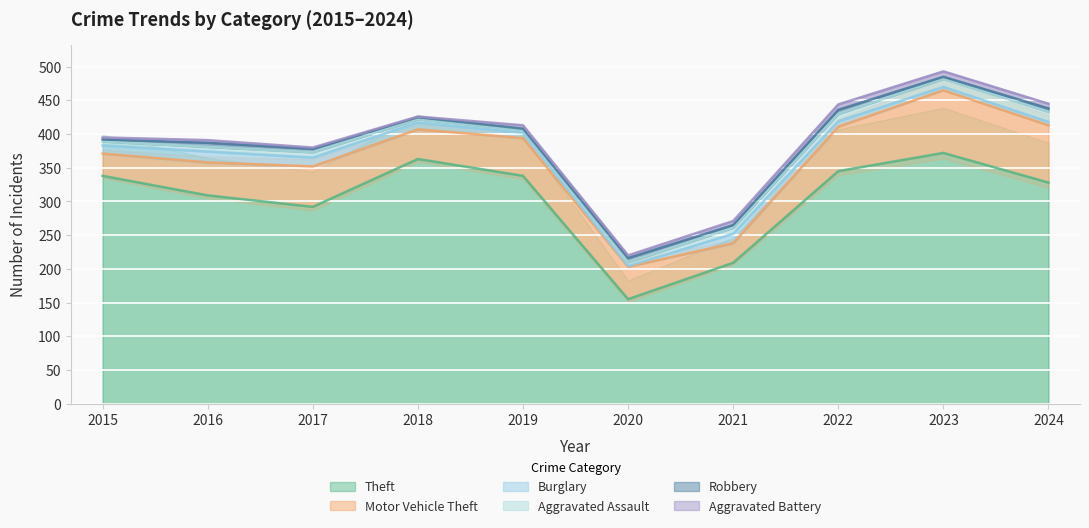

In Aggravated Assault, how many points are higher than both neighbors (excluding endpoints)?

1